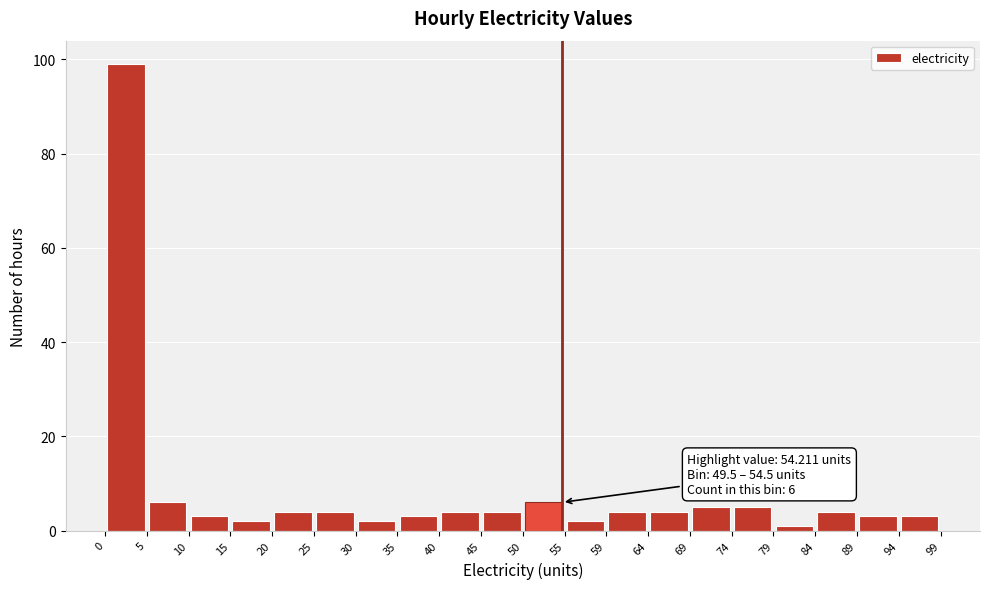

Which range on the x-axis has the tallest bar?

0 to 5